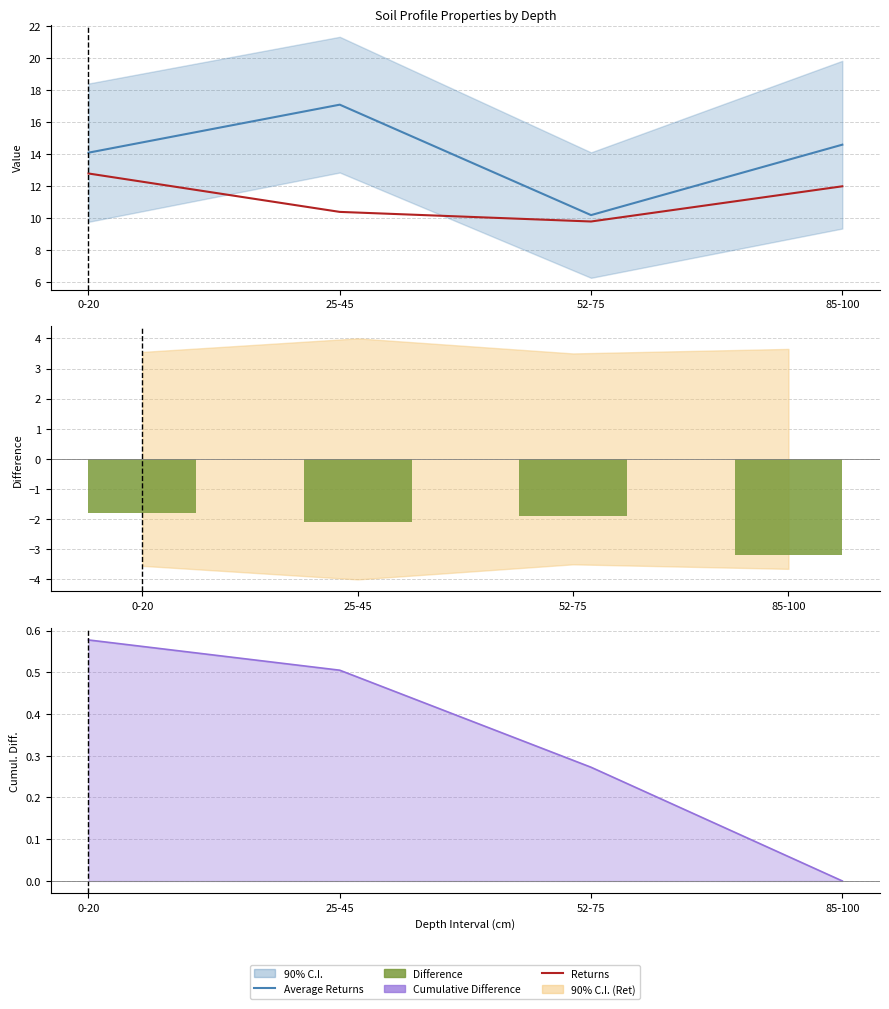

Is it true that Difference equals -1.4 at 25-45?

False